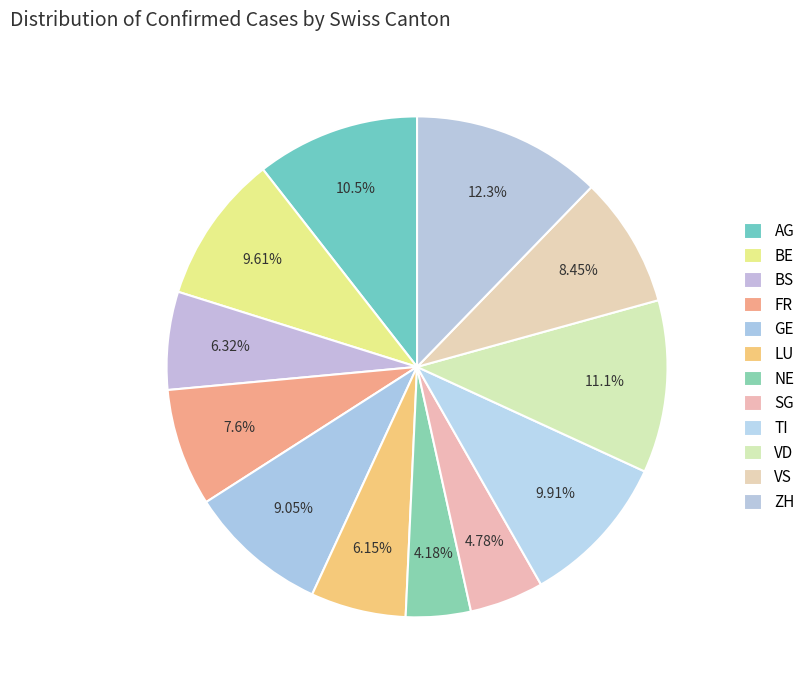

To the nearest percent, what portion does VD represent?

11%